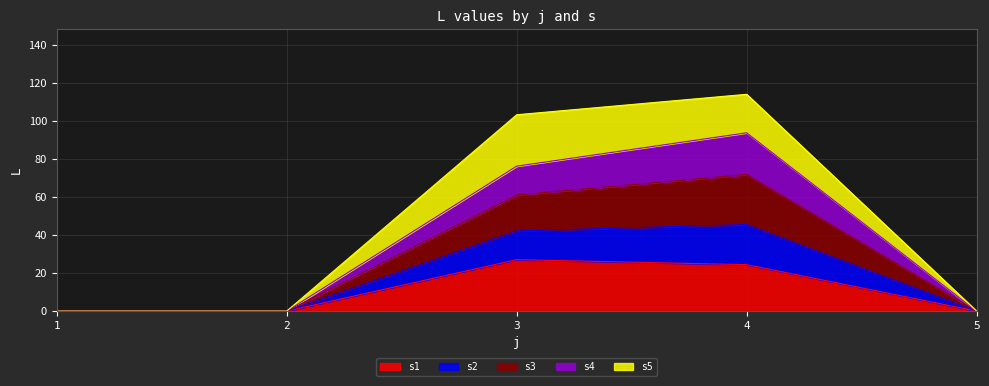

What is the value of the s3 point at the 4th from the left?

71.9